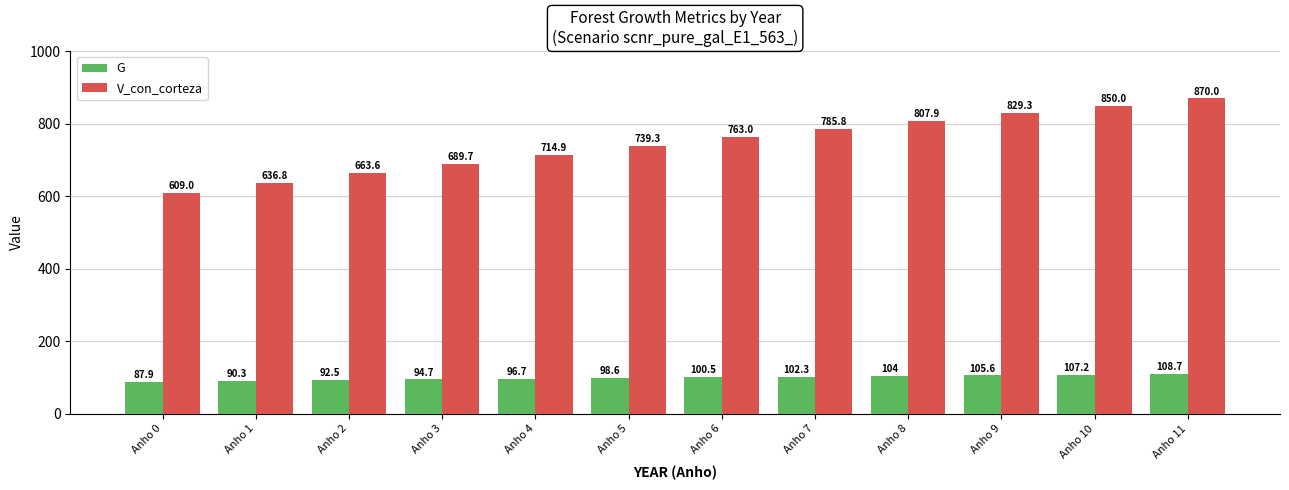

Does the chart contain any negative values?

No